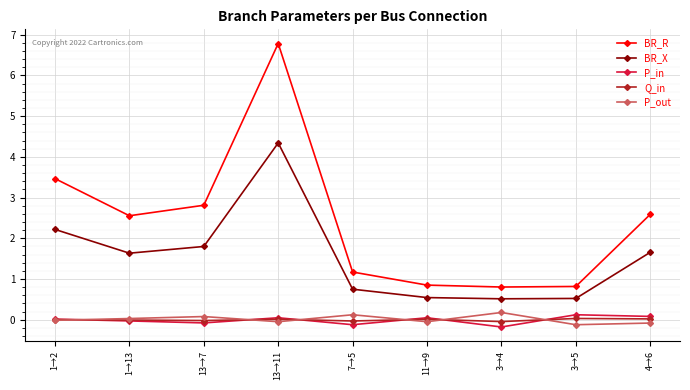

Where is BR_R nearest to the value 3?

13→7